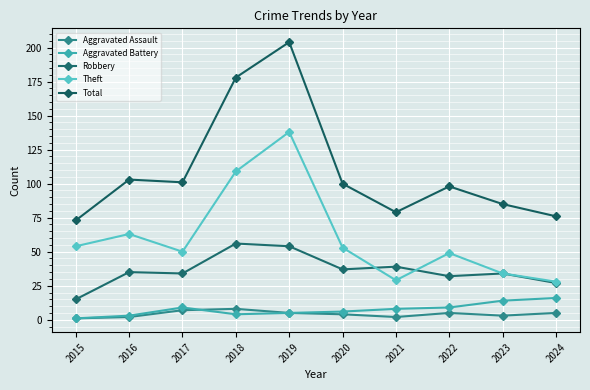

What is the lowest value of the Aggravated Battery series?

1